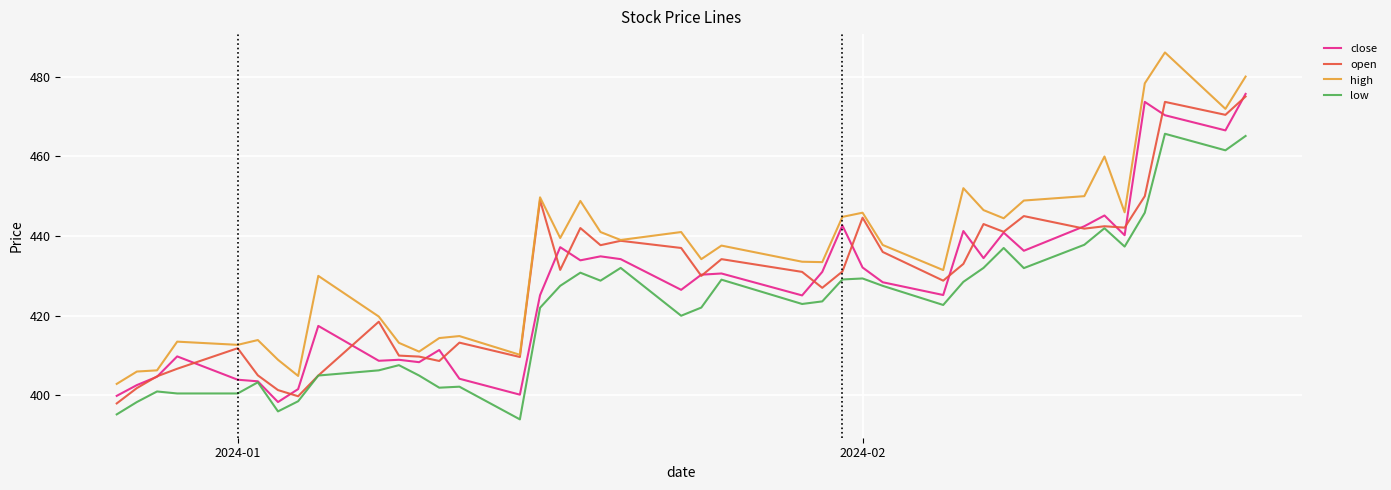

What is the maximum value for open?

475.0